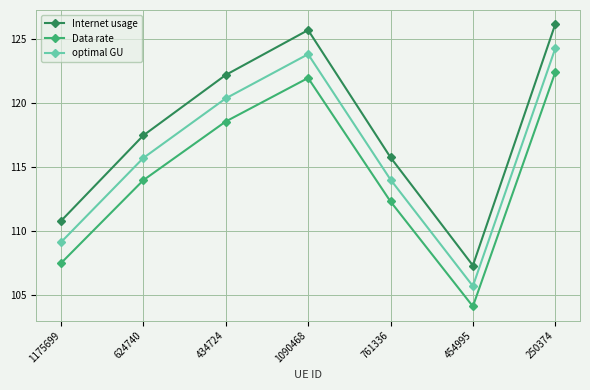

What is the label of the 4th point from the left?

1090468